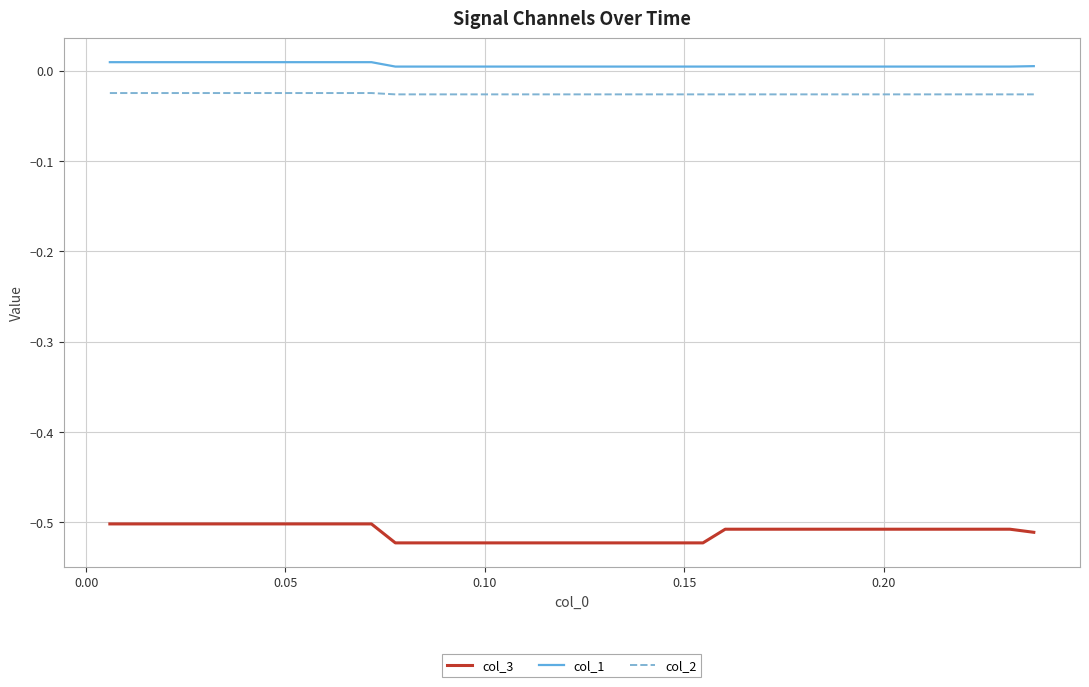

Which series has the widest spread of values?

col_3